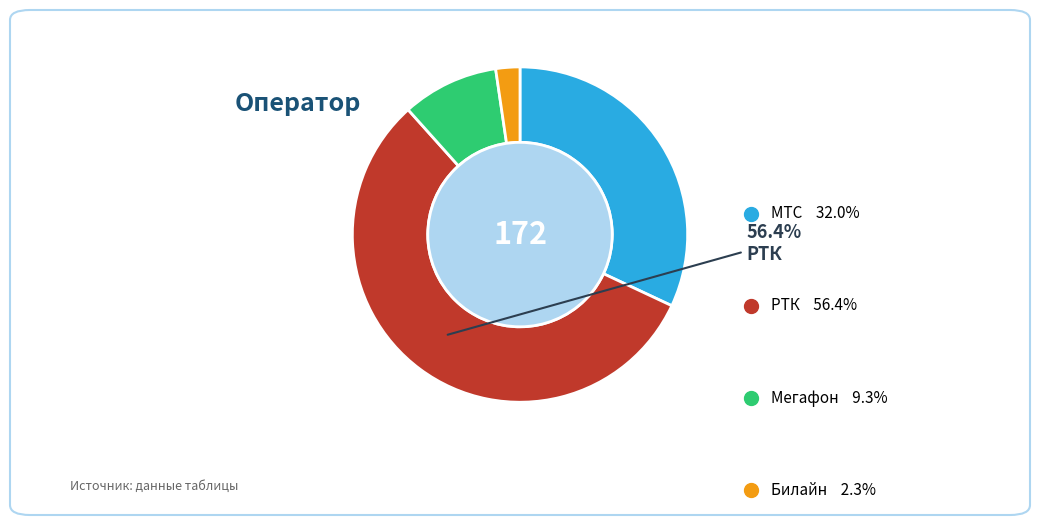

To the nearest percent, what percentage of the pie is МТС?

32%